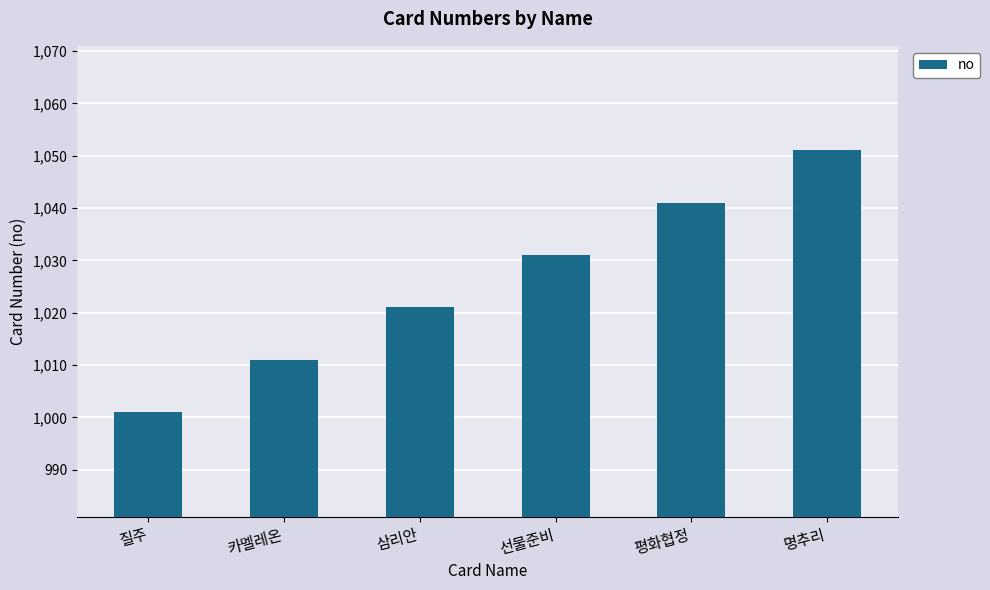

Rank the categories by value from highest to lowest.

명추리, 평화협정, 선물준비, 삼리안, 카멜레온, 질주